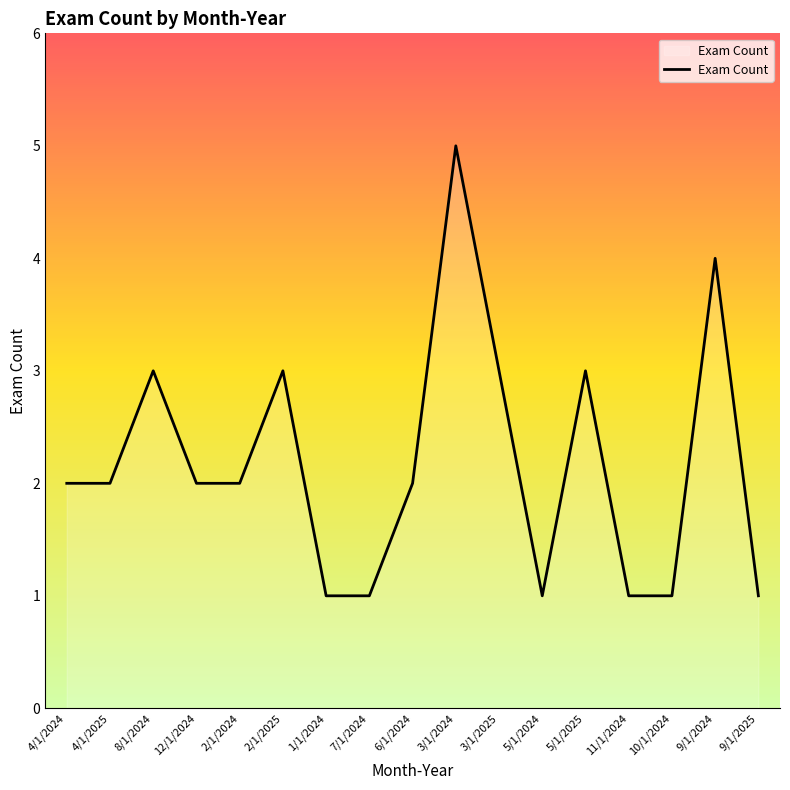

The chart shows a value of 5 at 3/1/2024. True or false?

True